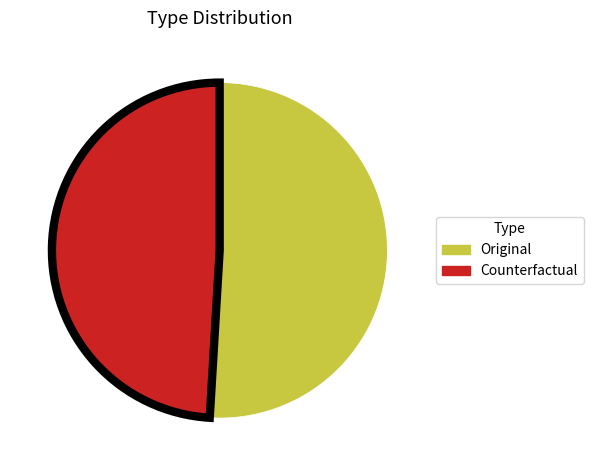

What is the ratio of the value at Counterfactual to the value at Original?

1.0